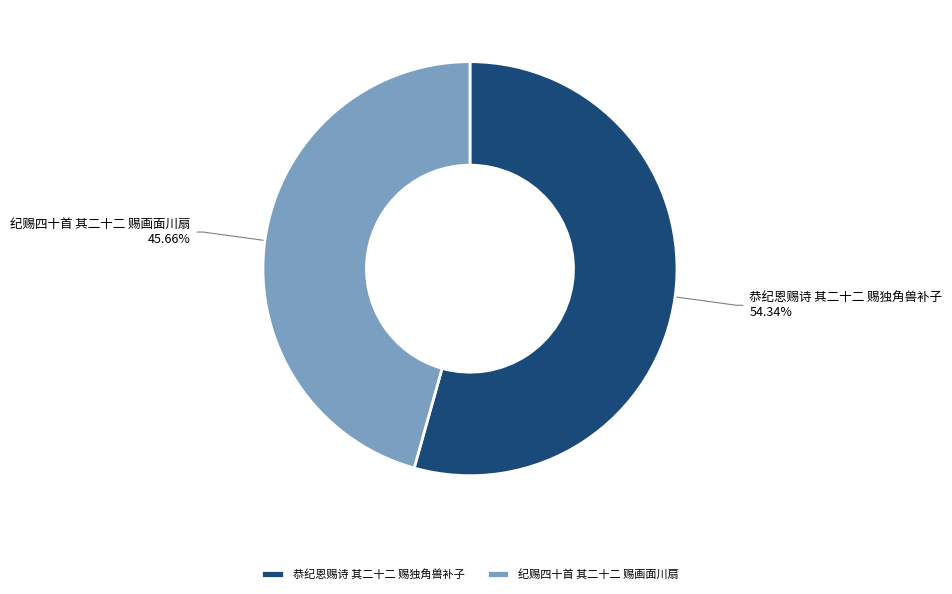

What is the largest slice in the pie chart?

恭纪恩赐诗 其二十二 赐独角兽补子